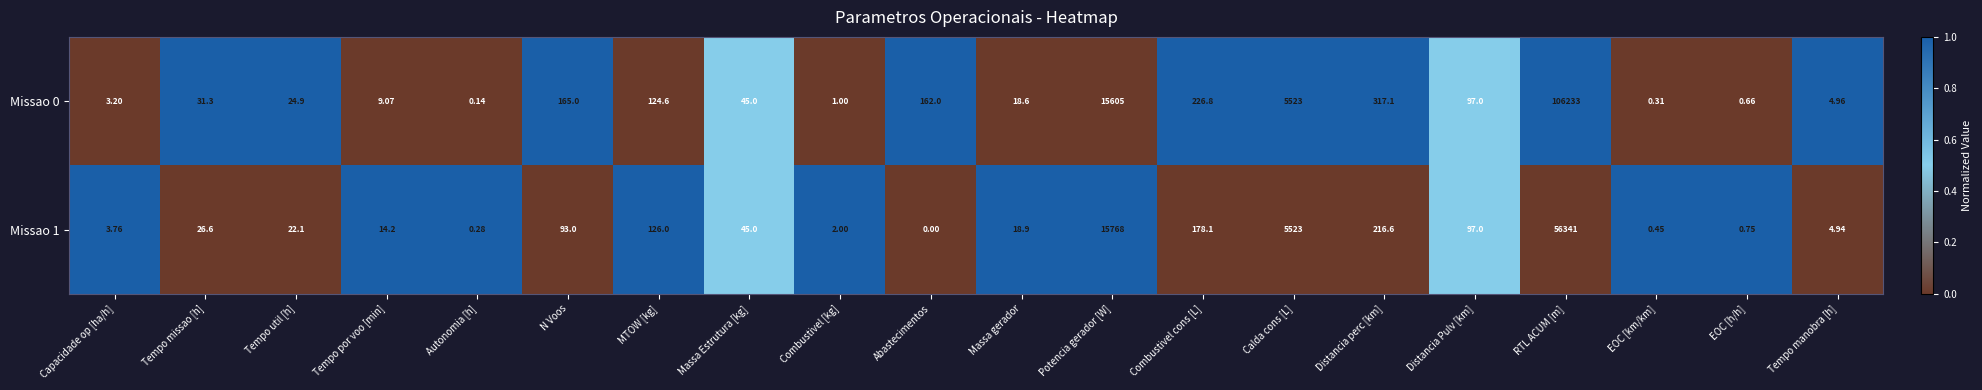

How many data points does each series have?

20